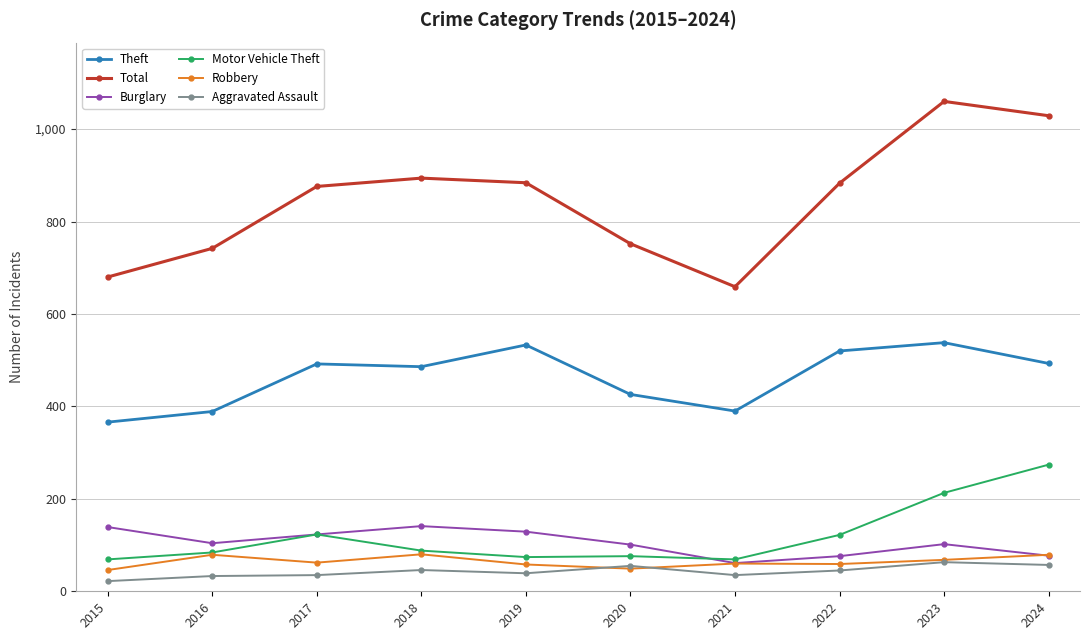

What is the total value across all series at 2020?

1459